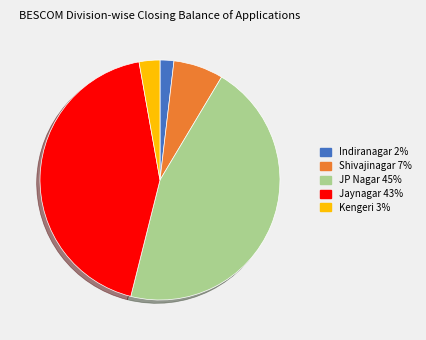

Does Kengeri 3% account for over 50% of the chart?

No